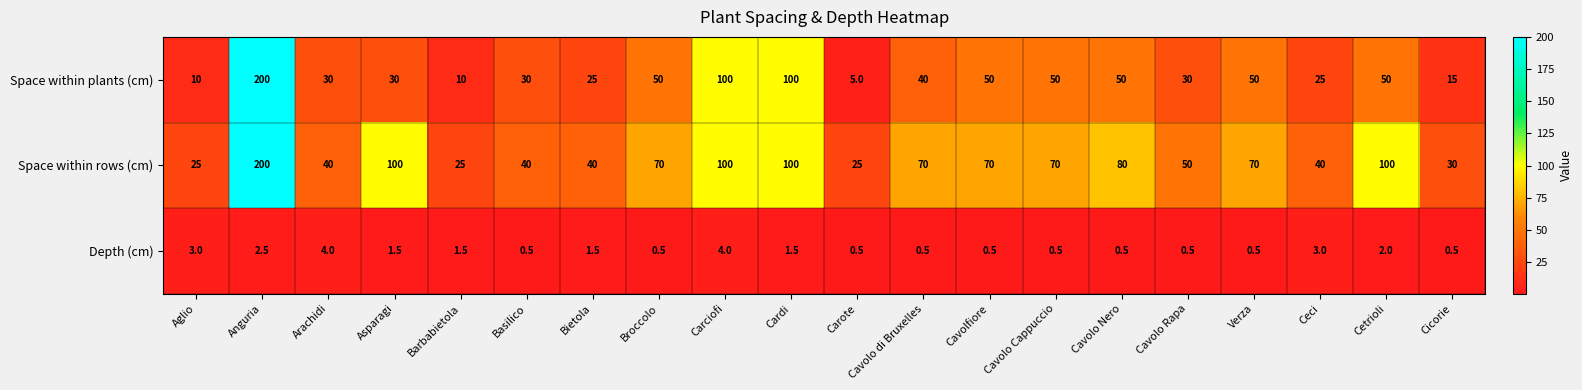

What is the difference between the second highest and minimum values in the Depth (cm) series?

3.5